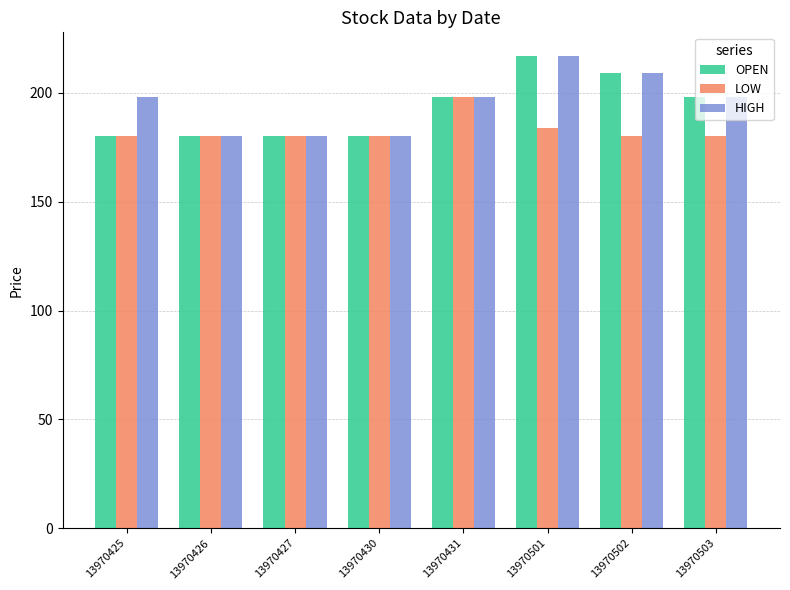

What is the minimum value for LOW?

180